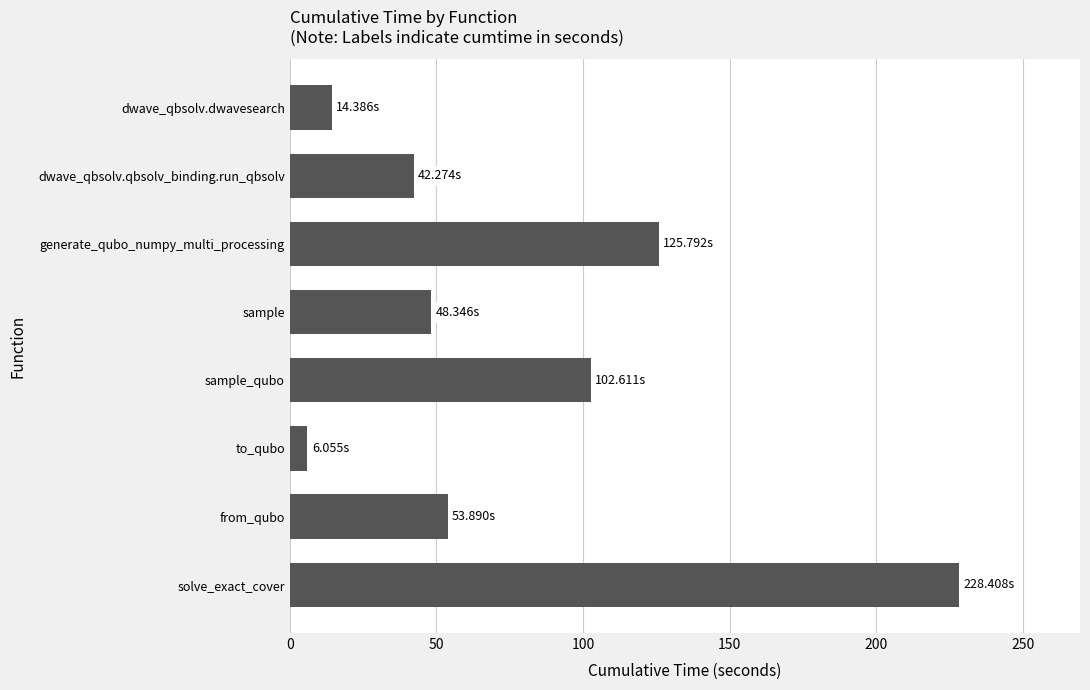

What is the average value?

77.7